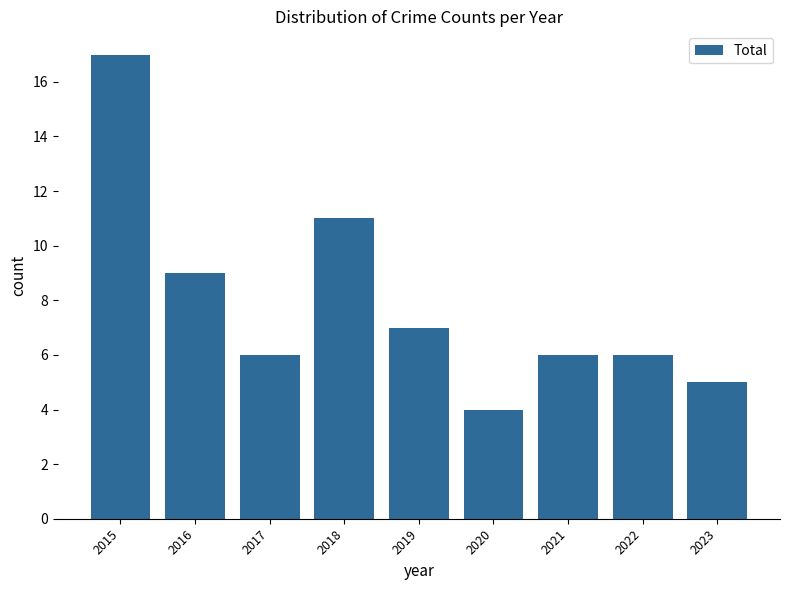

The chart shows a value of 2 at 2017. True or false?

False